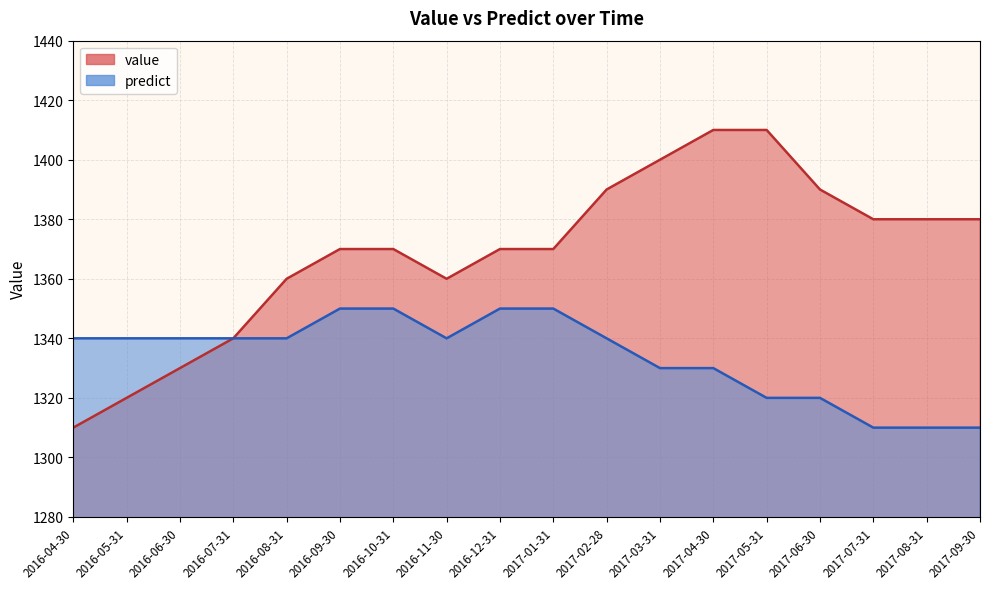

Where does the predict series first go above 1340?

2016-09-30